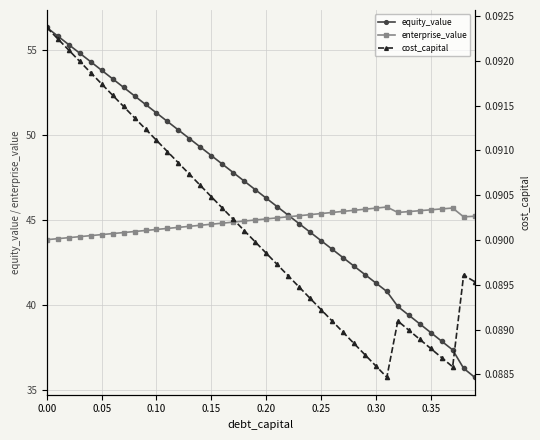

True or false: enterprise_value and cost_capital cross at least once.

False